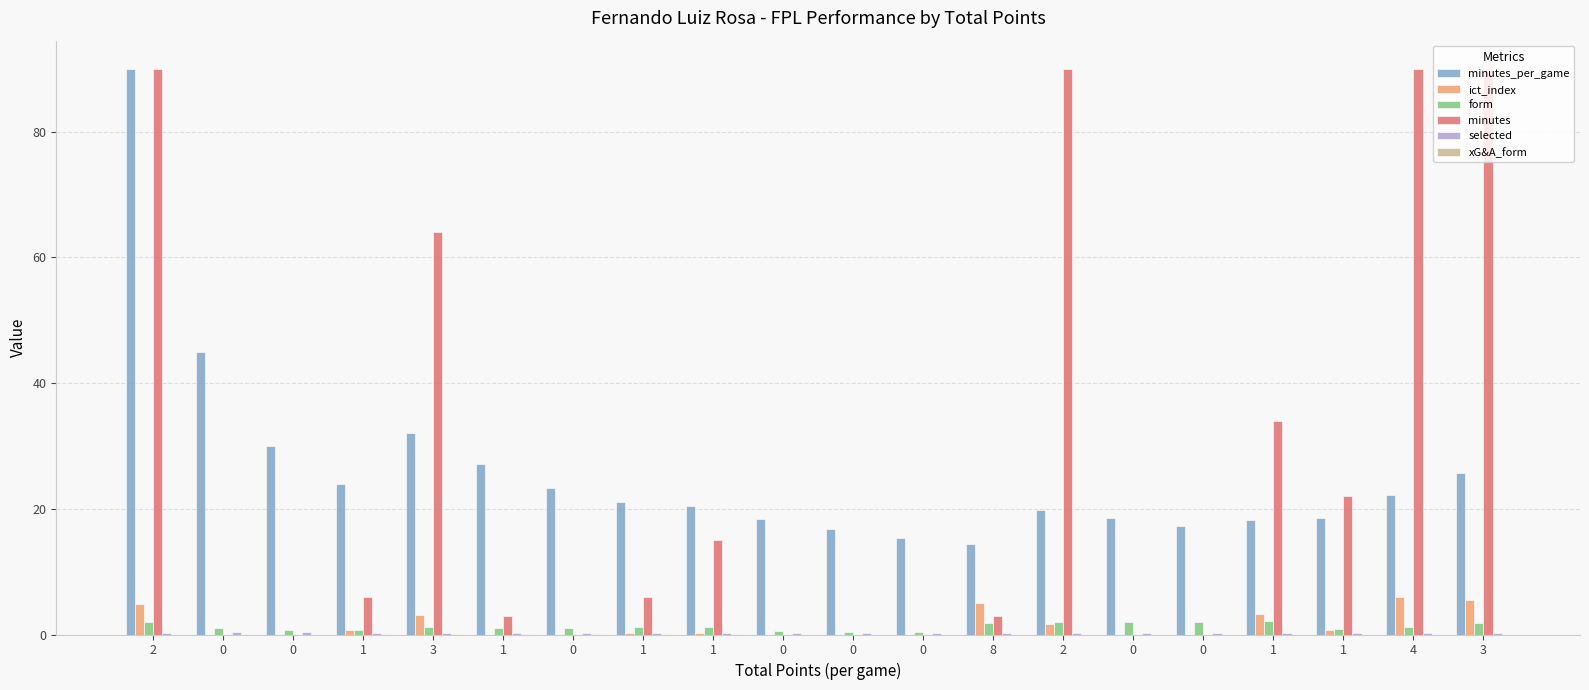

Rank the series at 1 from highest to lowest value.

minutes_per_game, minutes, form, ict_index, selected, xG&A_form